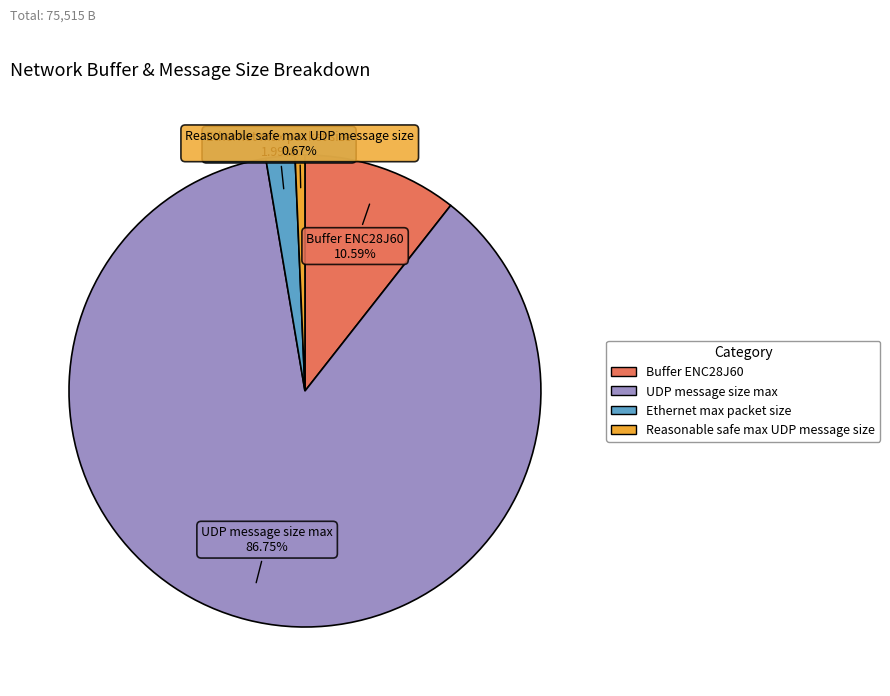

Combined, what portion of the pie is Ethernet max packet size and Reasonable safe max UDP message size?

2.7%